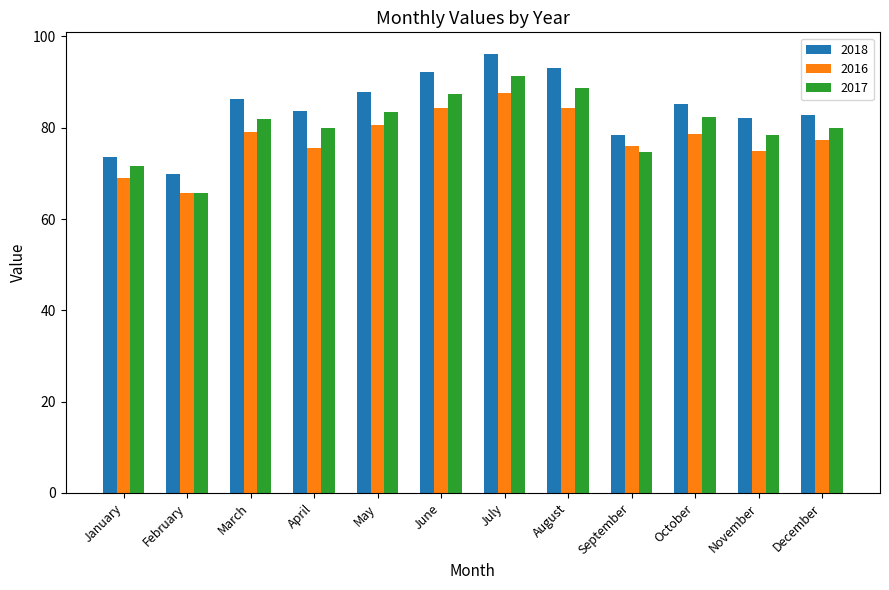

What is the difference between the maximum and minimum values in the 2018 series?

26.3